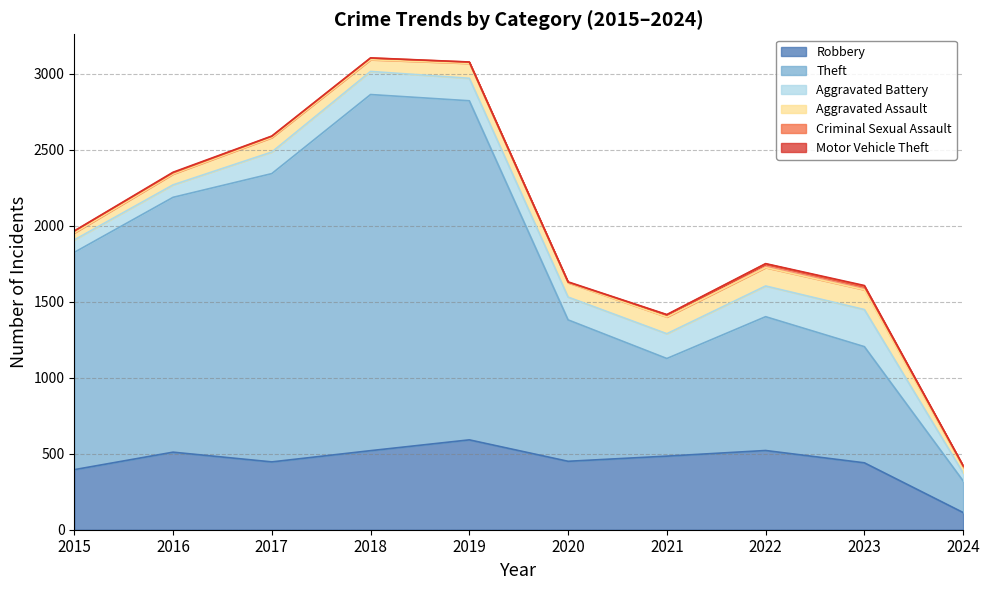

True or false: Criminal Sexual Assault and Aggravated Battery cross at least once.

False